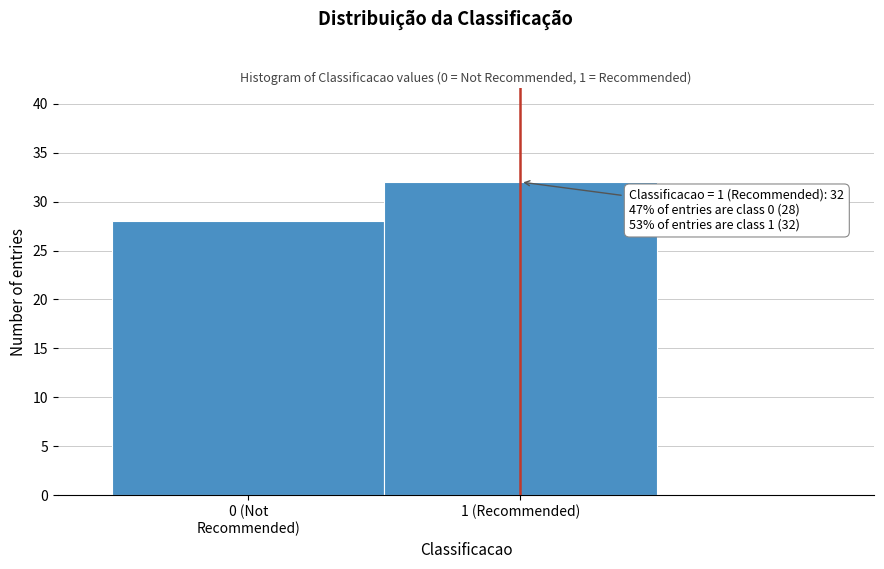

Reading left to right, extract all data points from this chart.

28	32